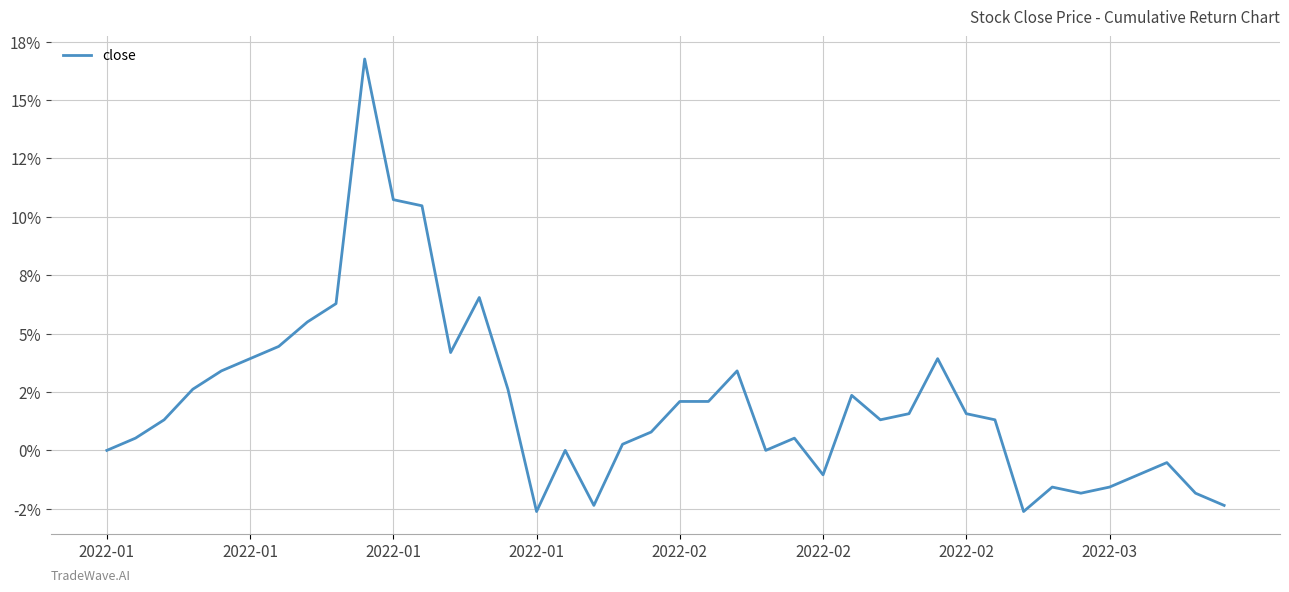

Does the chart have visible grid lines?

Yes